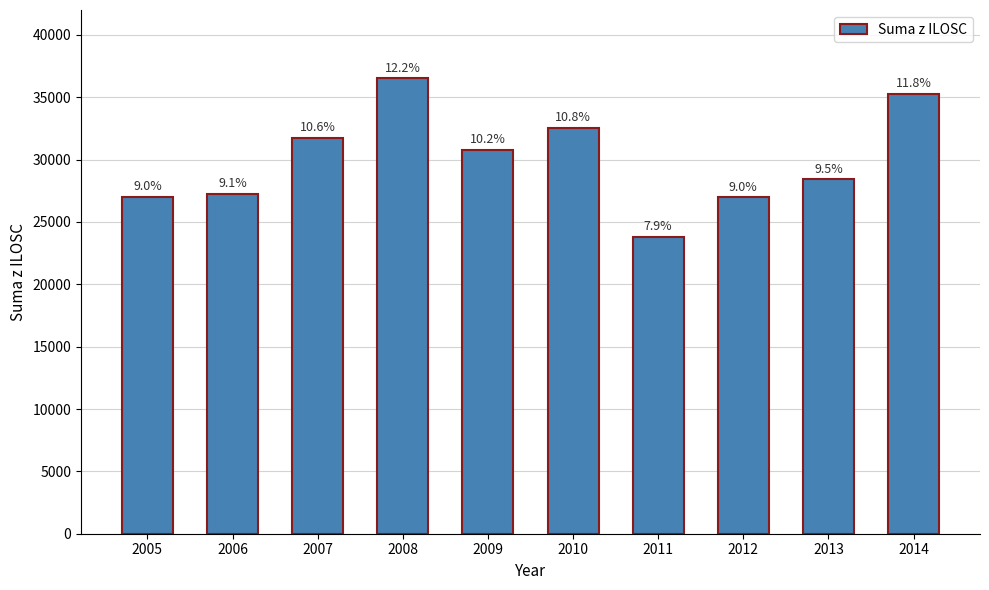

Does the chart contain any negative values?

No